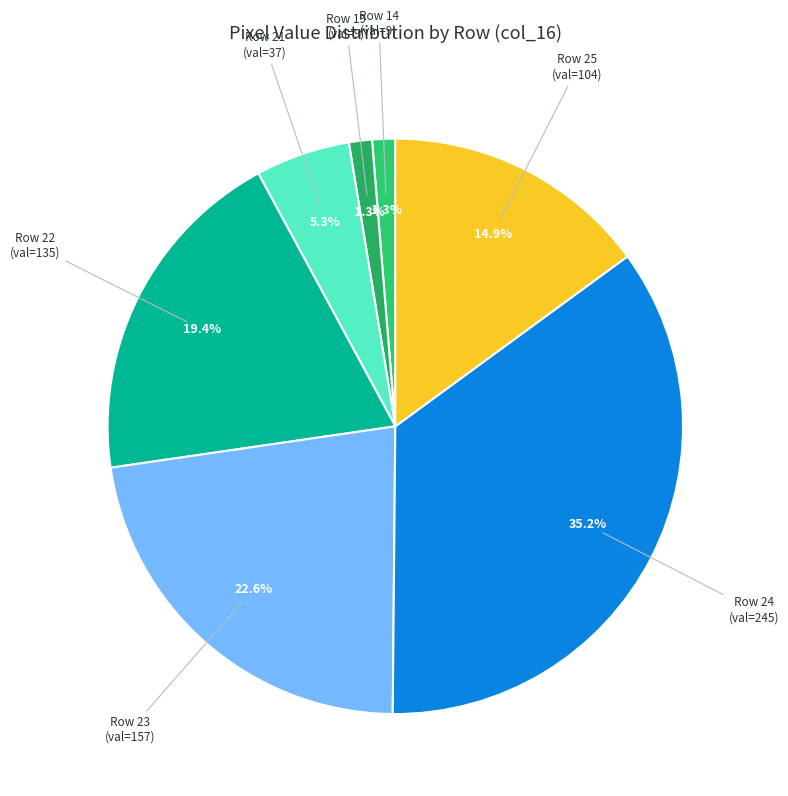

Do Row 19 (val=9) and Row 14 (val=9) together represent more than half of the pie?

No